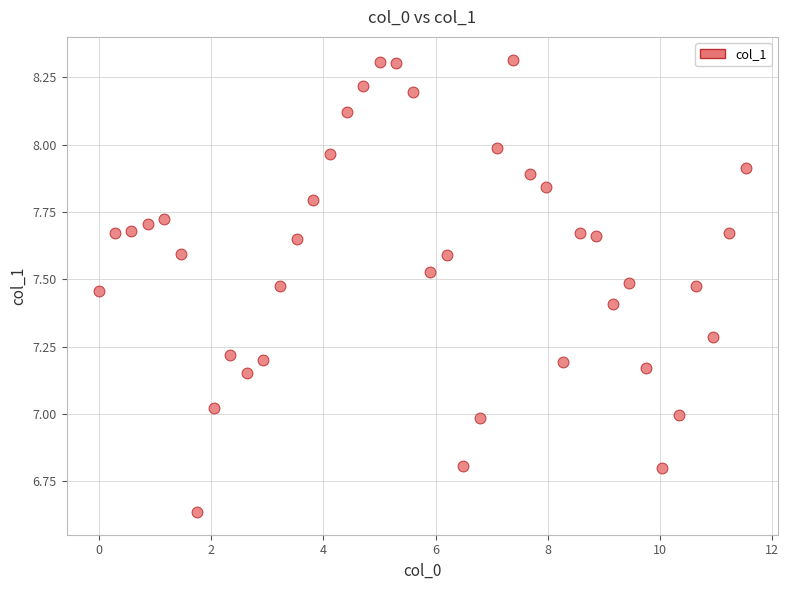

What is the range of Y values (max minus min)?

1.7